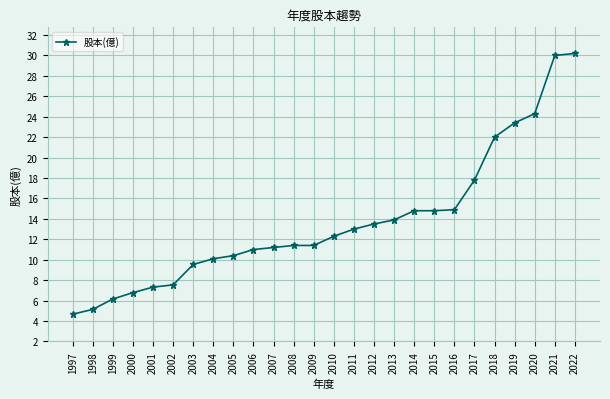

What is the difference between the values at 2020 and 1997?

19.6